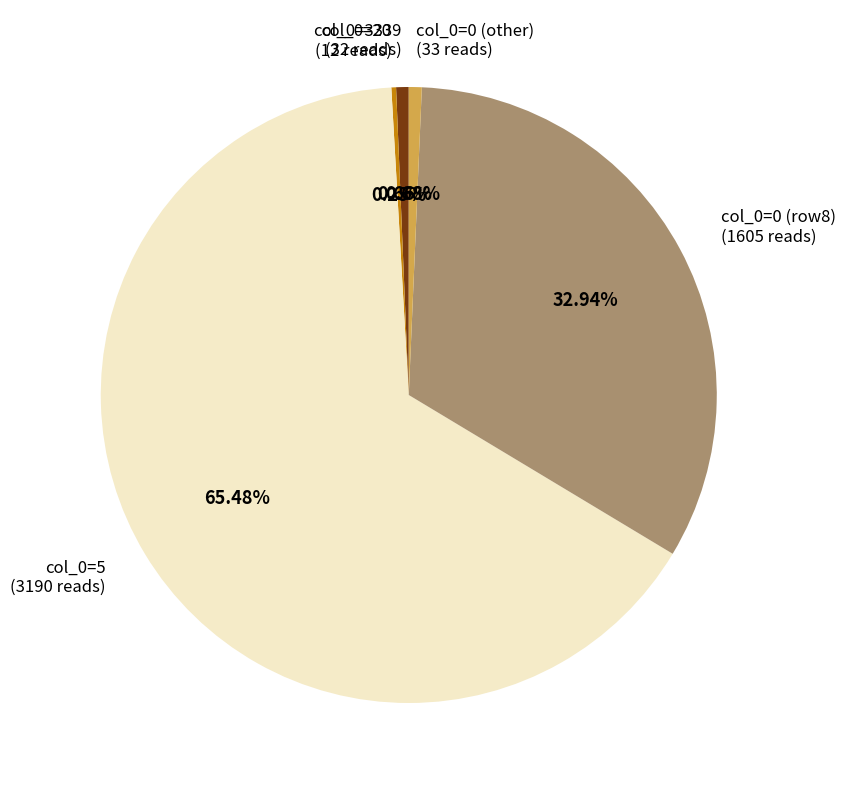

Is the sum of col_0=5 (3190 reads) and col_0=0 (other) (33 reads) greater than half?

Yes